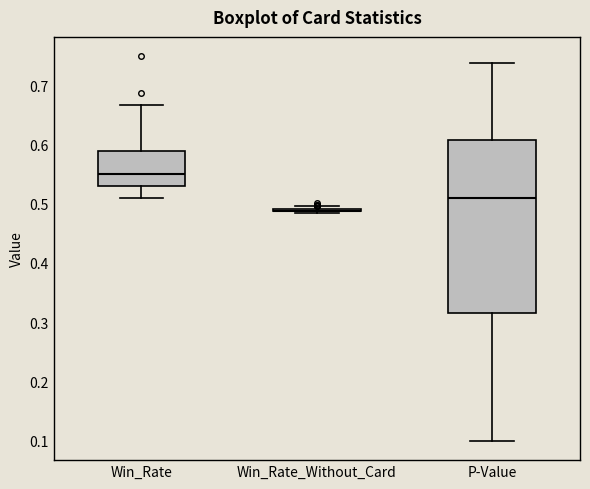

Reading left to right, transcribe this box plot: for each box, give where its median line is, the range the box spans, and where its two whiskers end, as read against the y-axis. The values are not printed on the chart, so give them approximately, as read against the axis.

Win_Rate: median 0.55, box 0.53 to 0.59, whiskers 0.51 to 0.67
Win_Rate_Without_Card: box collapsed to a line at 0.49, whiskers 0.48 to 0.50
P-Value: median 0.51, box 0.31 to 0.61, whiskers 0.10 to 0.74